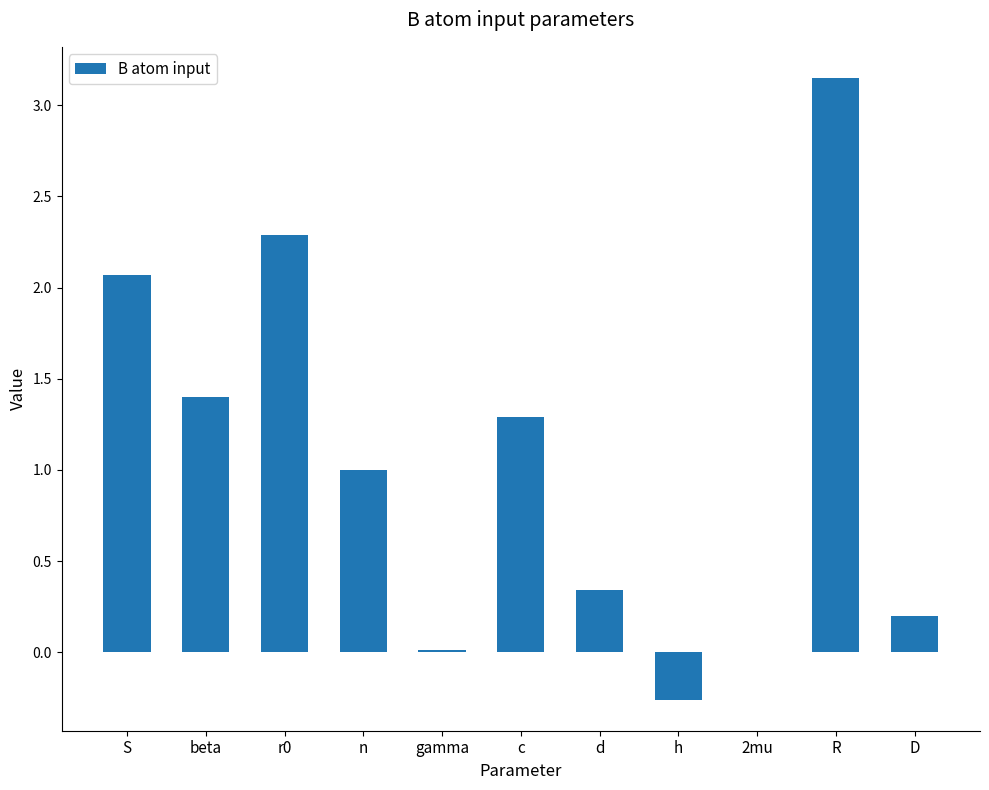

How many categories are shown in the chart?

11